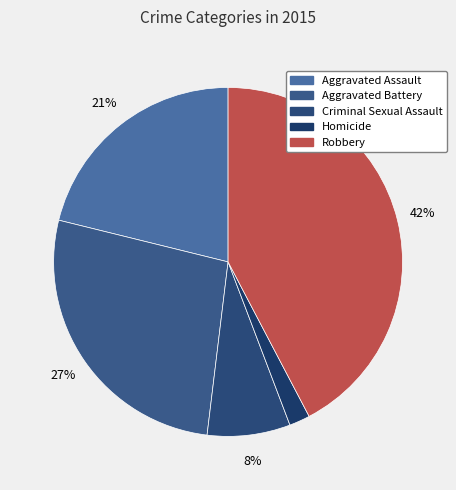

To the nearest percent, what is the difference between the largest and smallest slice percentages?

40%